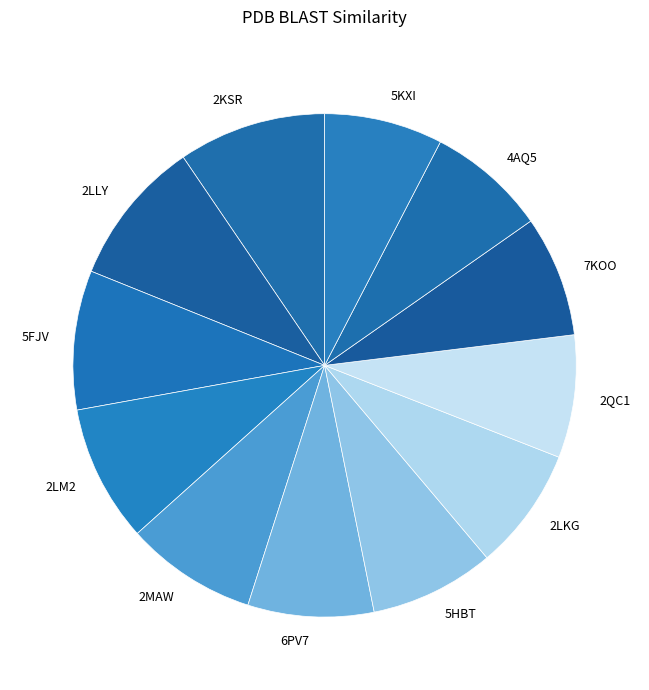

True or false: 2MAW accounts for 16% of the total.

False